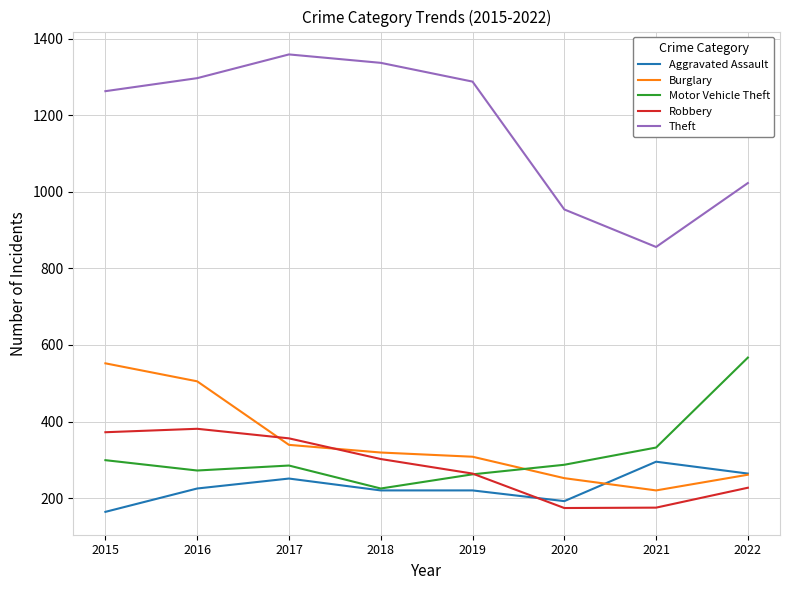

True or false: Theft and Burglary cross at least once.

False